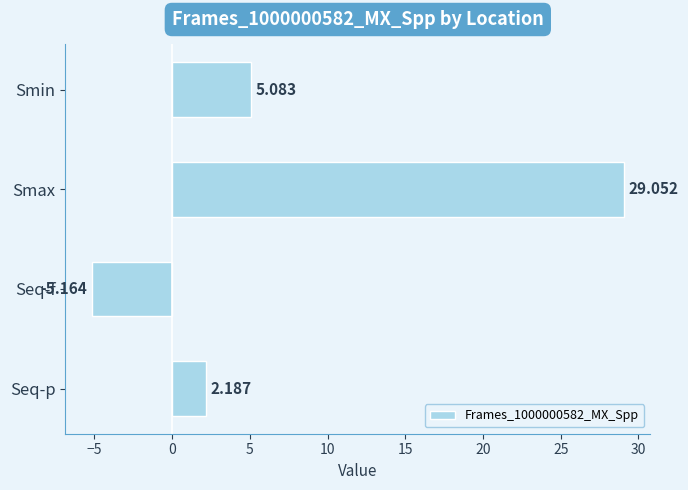

How many data points are less than 5?

2